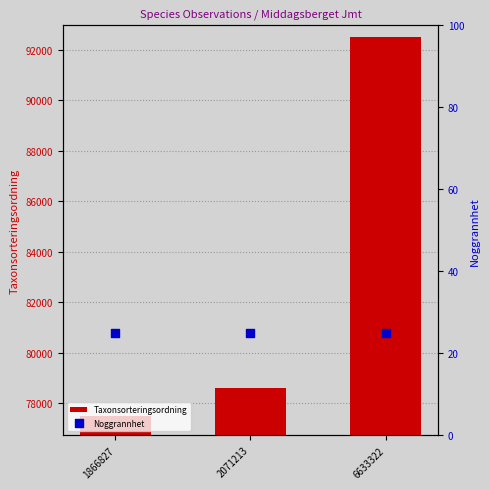

Is the value of Taxonsorteringsordning at 1866827 greater than the value of Noggrannhet at 1866827?

Yes